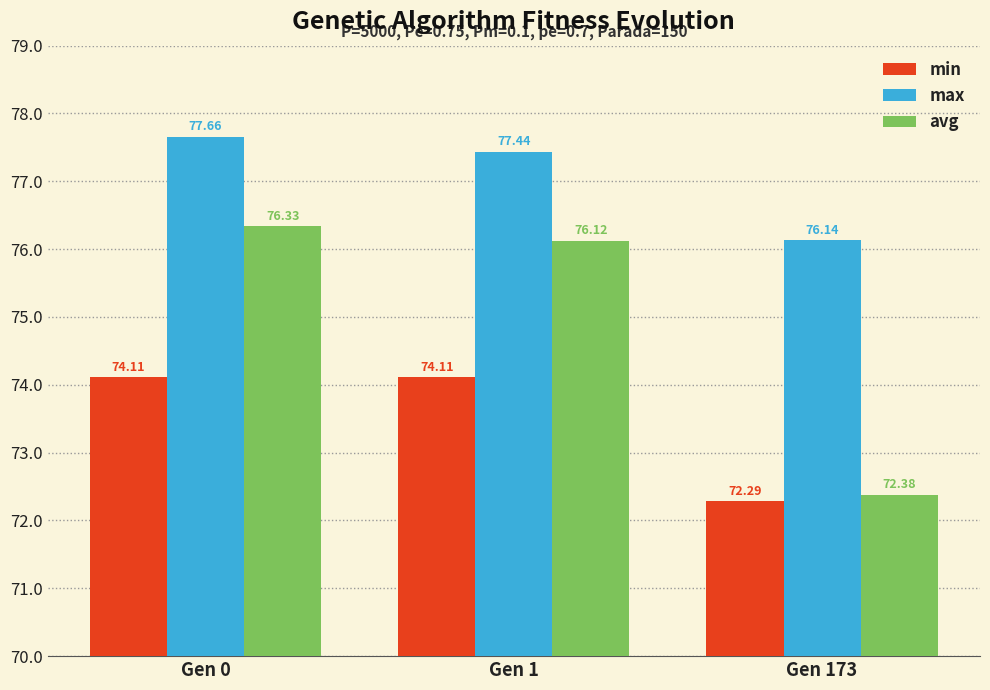

At which category is the sum across all series the highest?

Gen 0